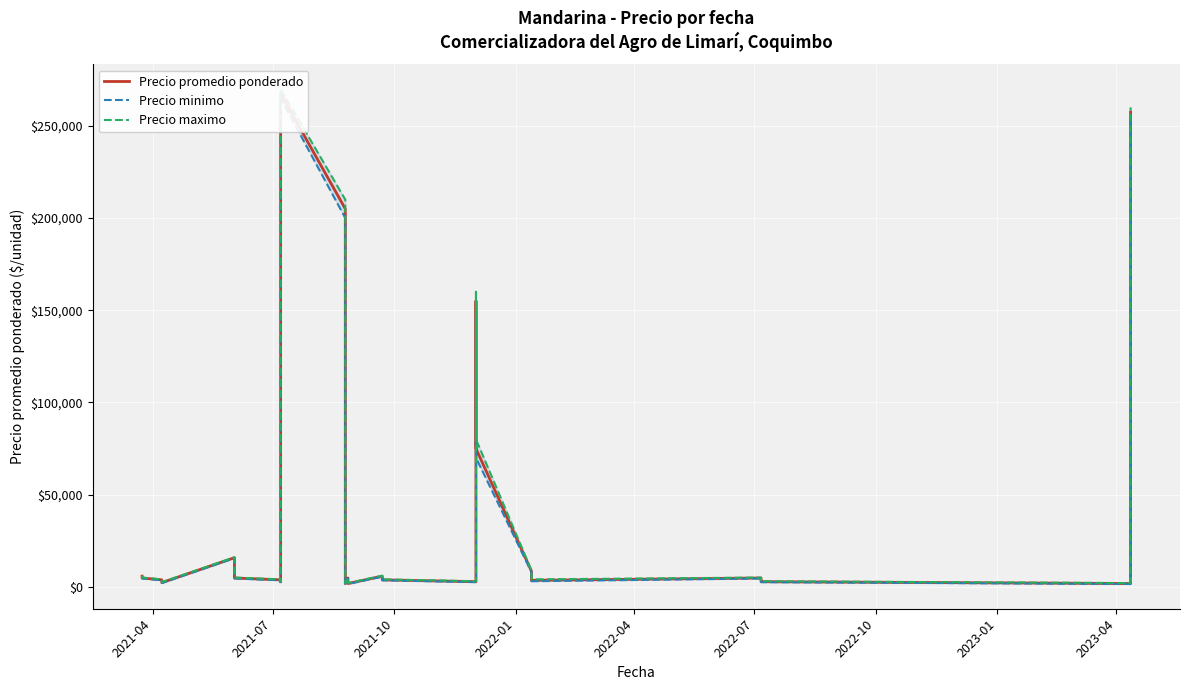

Reading left to right, what are all the values shown in this chart?

Precio promedio ponderado: 5750	4750	3750	2250	15750	13750	4750	3750	2750	267500	205000	5750	3750	1750	4750	3750	2750	1750	5750	4750	3750	2750	155000	115000	75000	8500	5500	3500	4750	3750	2750	1750	5750	4750	3750	2750	257500
Precio minimo: 5500	4500	3500	2000	15500	13500	4500	3500	2500	265000	200000	5500	3500	1500	4500	3500	2500	1500	5500	4500	3500	2500	150000	110000	70000	8000	5000	3000	4500	3500	2500	1500	5500	4500	3500	2500	255000
Precio maximo: 6000	5000	4000	2500	16000	14000	5000	4000	3000	270000	210000	6000	4000	2000	5000	4000	3000	2000	6000	5000	4000	3000	160000	120000	80000	9000	6000	4000	5000	4000	3000	2000	6000	5000	4000	3000	260000